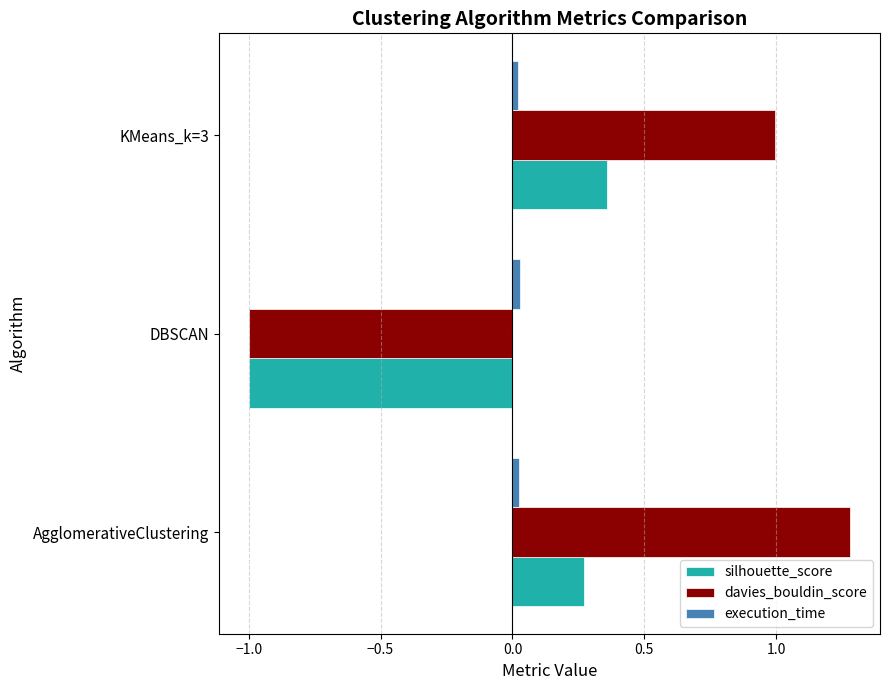

Which label corresponds to the smallest value in the chart?

DBSCAN